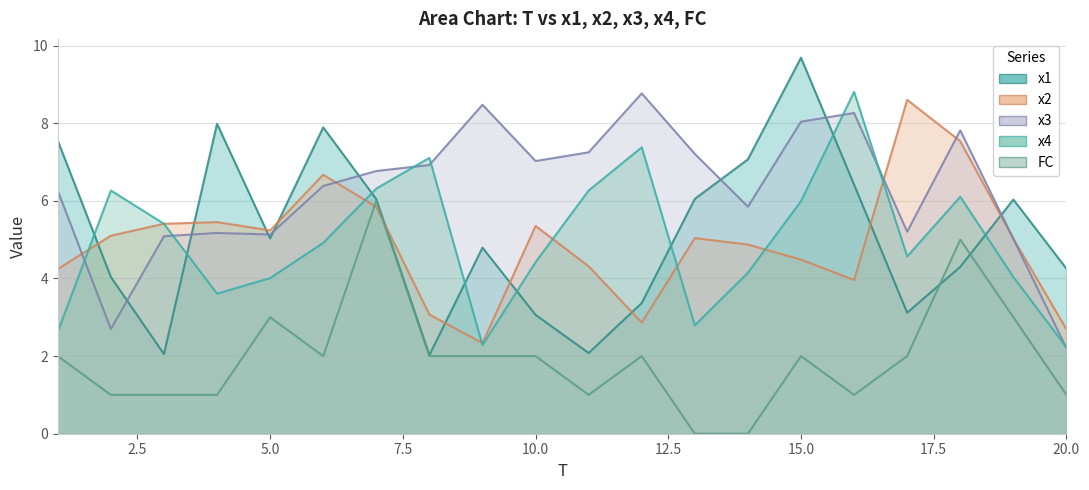

What is the maximum value shown in the chart?

9.7